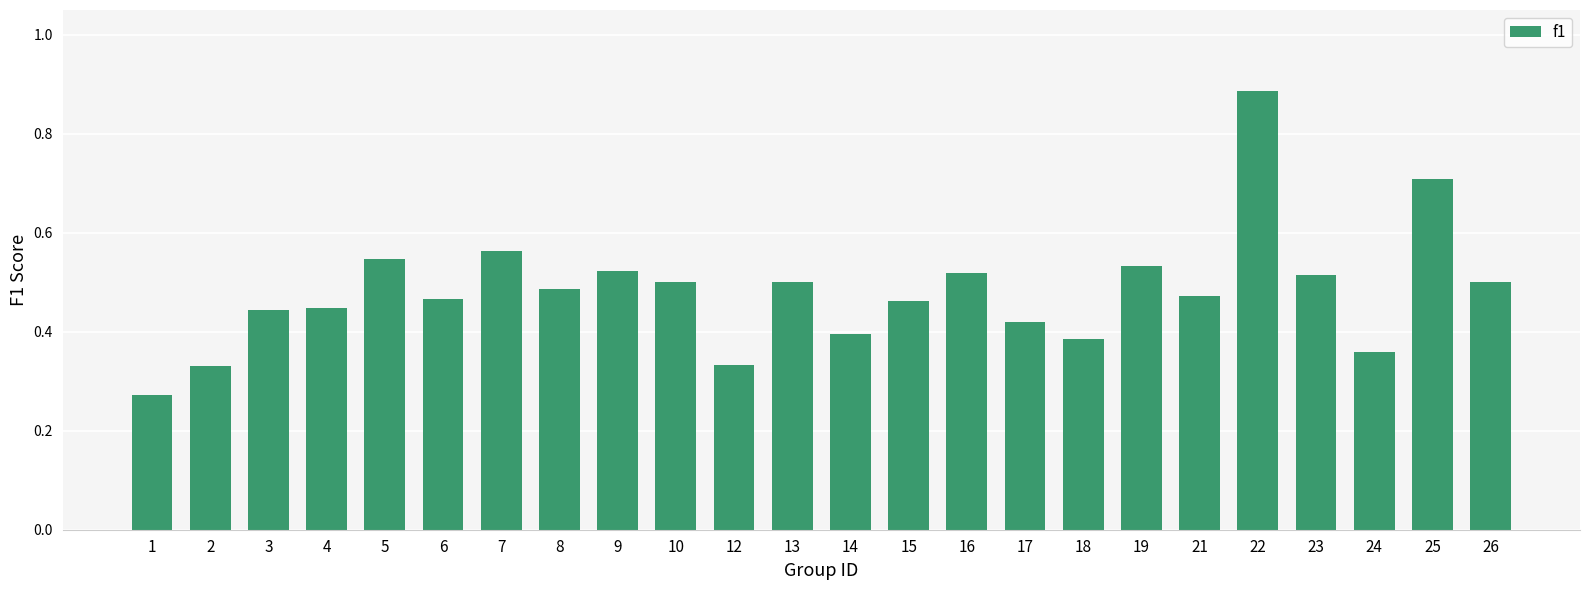

What is the change in value from 17 to 21?

+0.1